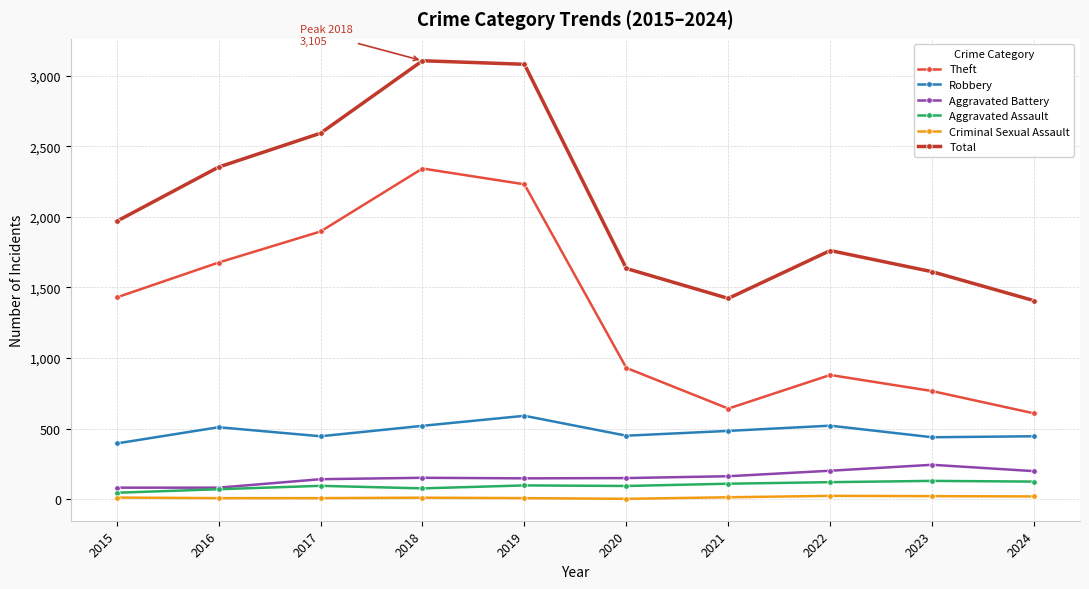

Is this an area chart (filled region under the line)?

No